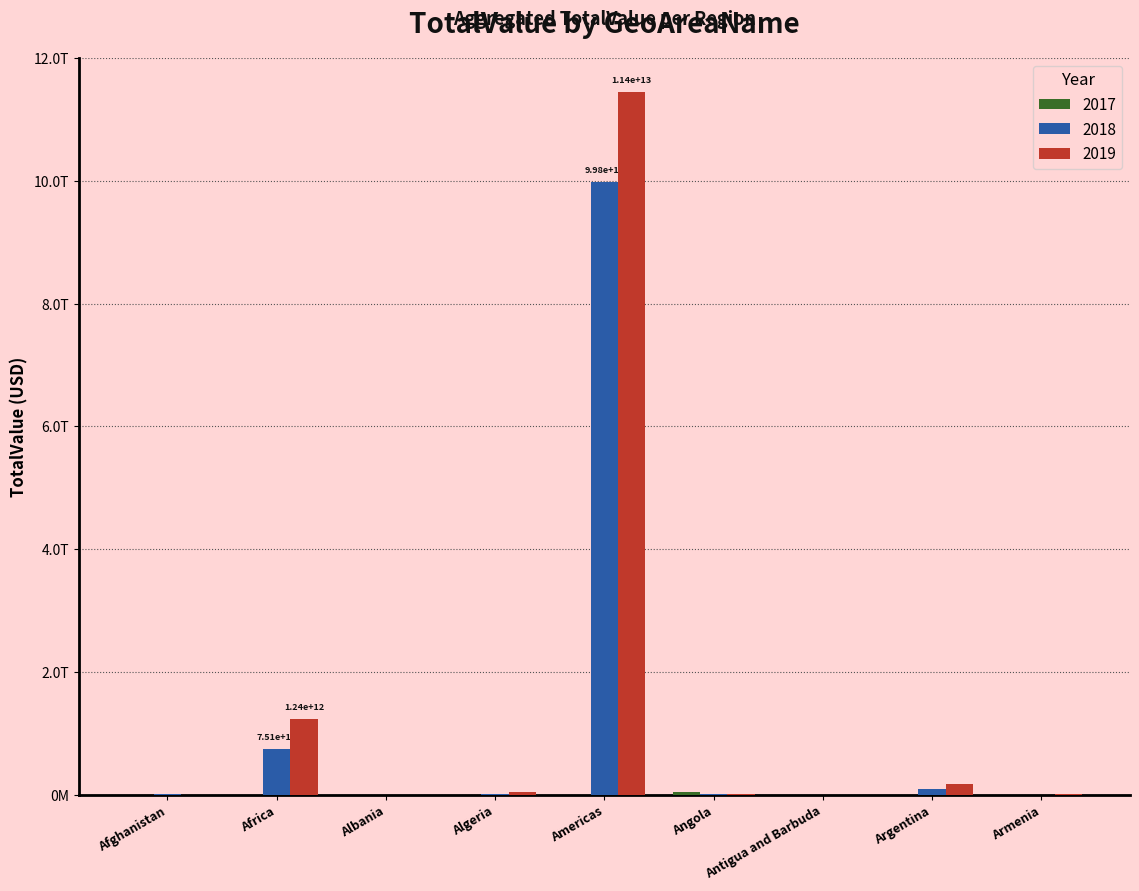

Reading right to left, transcribe all the data shown in this chart.

2017: Armenia=305102000	Argentina=322269	Antigua and Barbuda=67320350	Angola=50489518391	Americas=24803750	Algeria=0	Albania=0	Africa=4168382363	Afghanistan=21462557
2018: Armenia=2248805109	Argentina=103442884398	Antigua and Barbuda=294491	Angola=9922938194	Americas=9981091755129	Algeria=22585082026	Albania=4664740917	Africa=751433284520	Afghanistan=8341329635
2019: Armenia=7302326500	Argentina=176249483172	Antigua and Barbuda=24380927	Angola=21583843580	Americas=11448246316749	Algeria=42696841745	Albania=5329800000	Africa=1236945926367	Afghanistan=6372214206